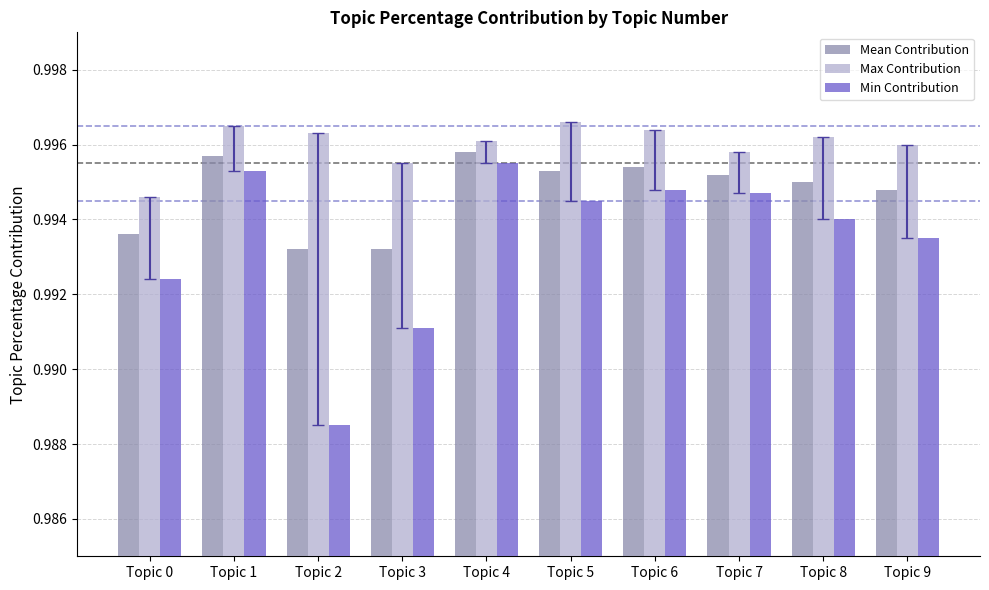

Does the chart contain any negative values?

No